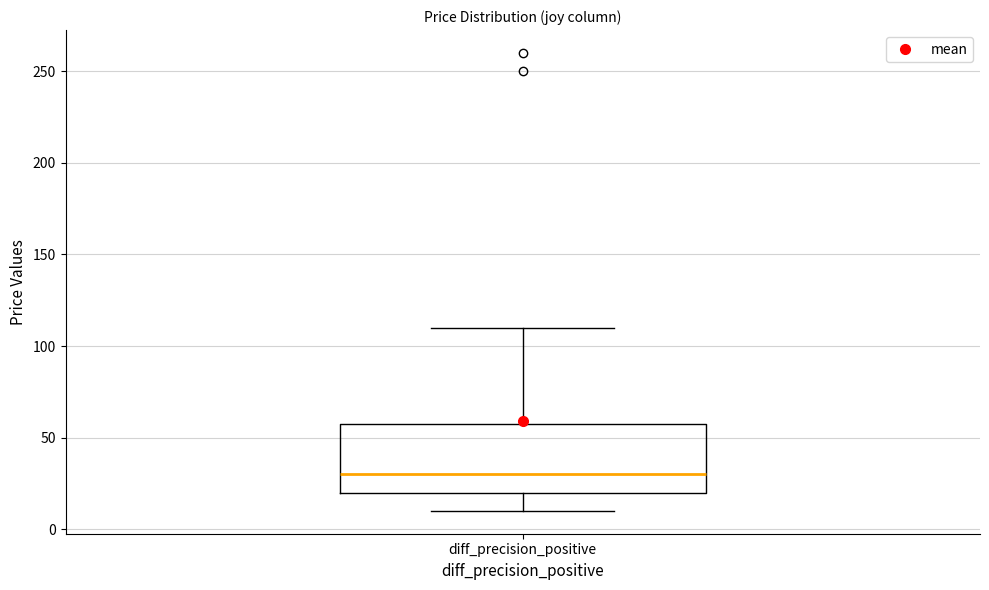

Read this box plot against the y-axis: the position of the median line, the range covered by the box, and the ends of both whiskers. The values are not printed on the chart, so give them approximately, as read against the axis.

median 30, box 20 to 60, whiskers 10 to 110